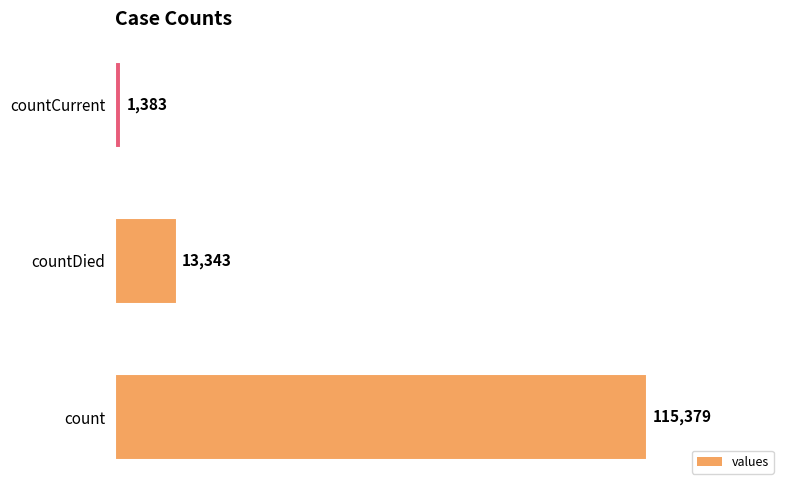

Count the number of categories in the chart.

3